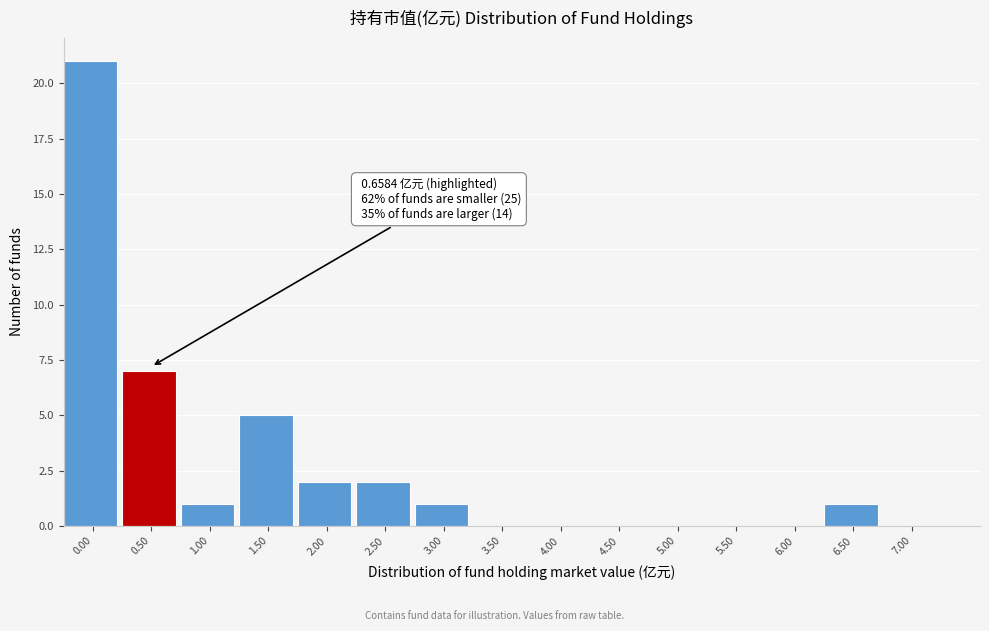

Reading left to right, extract all data points from this chart.

0.00=21	0.50=7	1.00=1	1.50=5	2.00=2	2.50=2	3.00=1	3.50=0	4.00=0	4.50=0	5.00=0	5.50=0	6.00=0	6.50=1	7.00=0